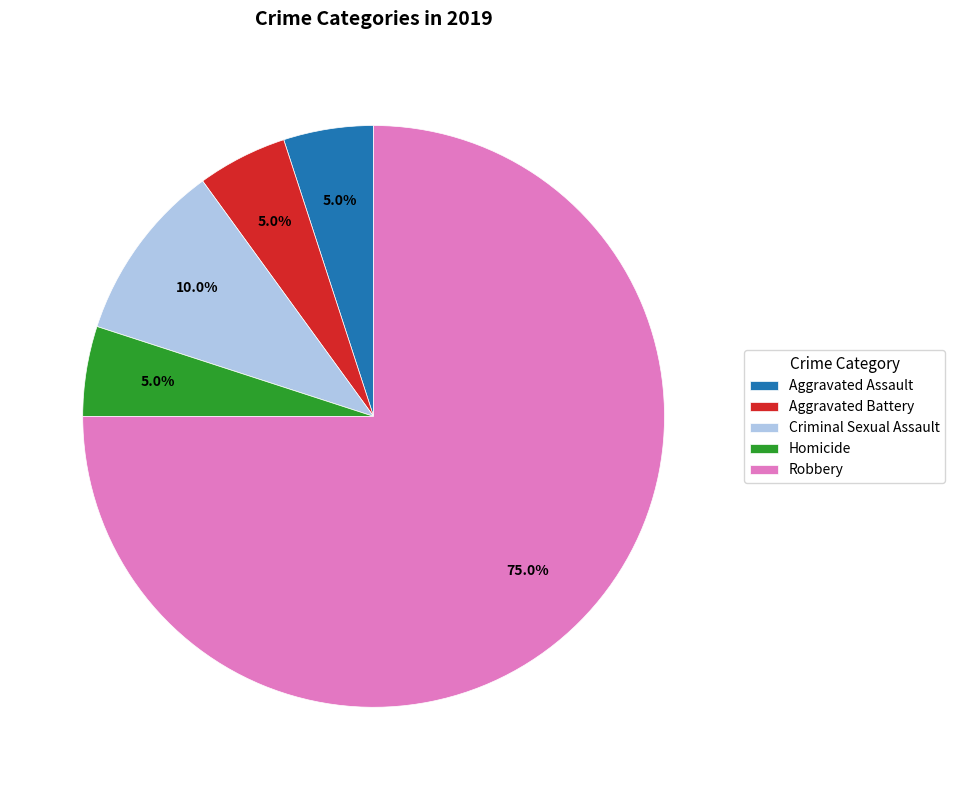

Which has a higher value, Robbery or Aggravated Battery?

Robbery